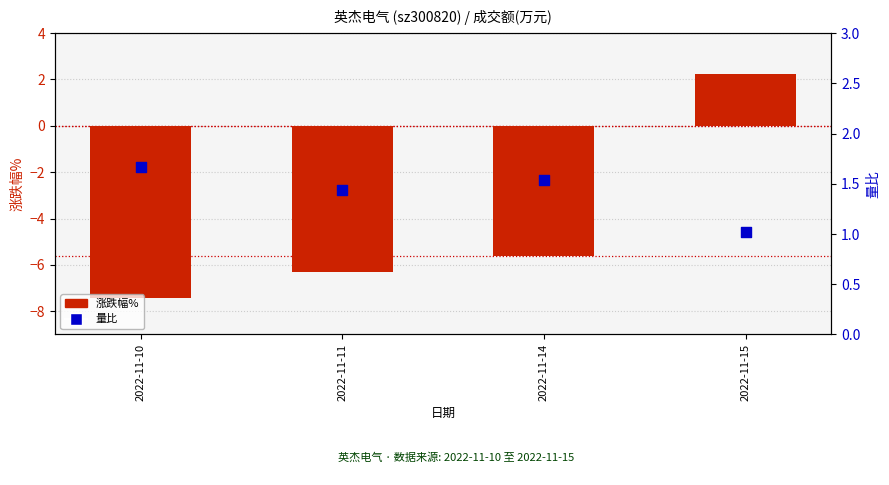

What are all the series names shown in the legend?

涨跌幅%, 量比